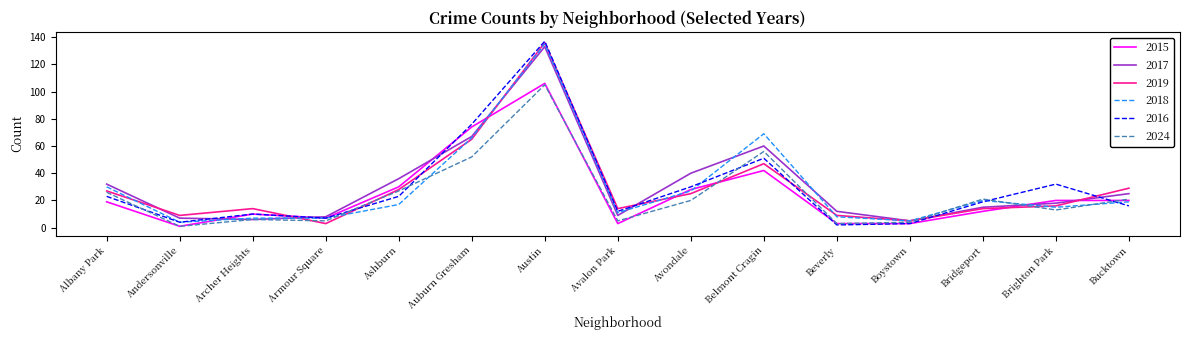

Where is the first local maximum for 2015?

Archer Heights